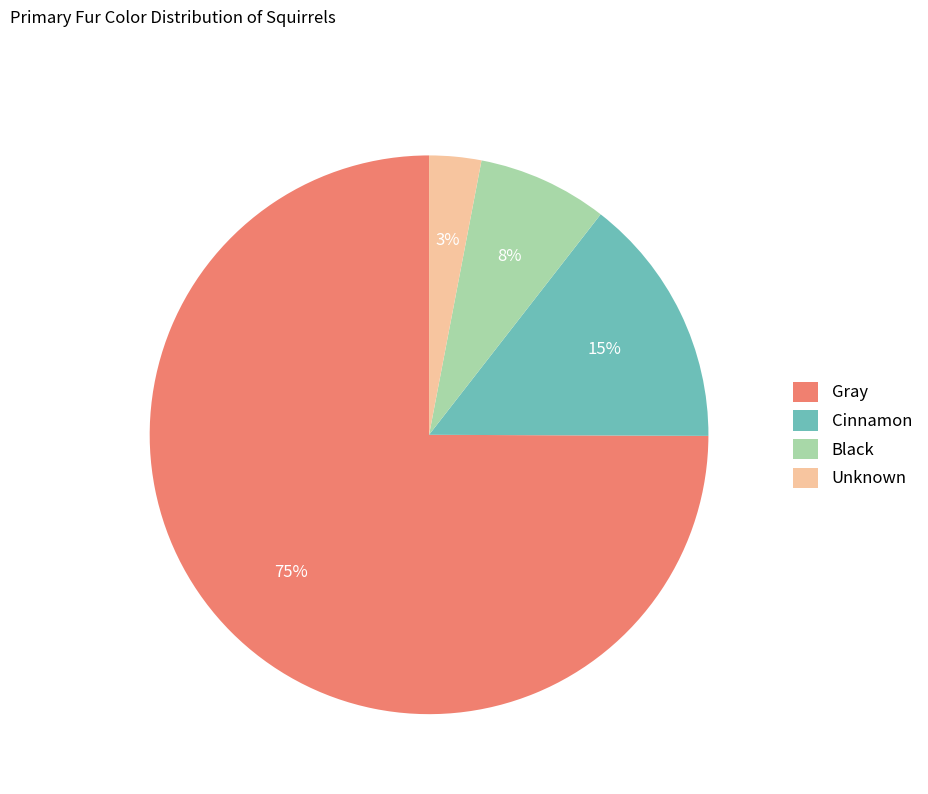

Count the number of slices in the pie.

4